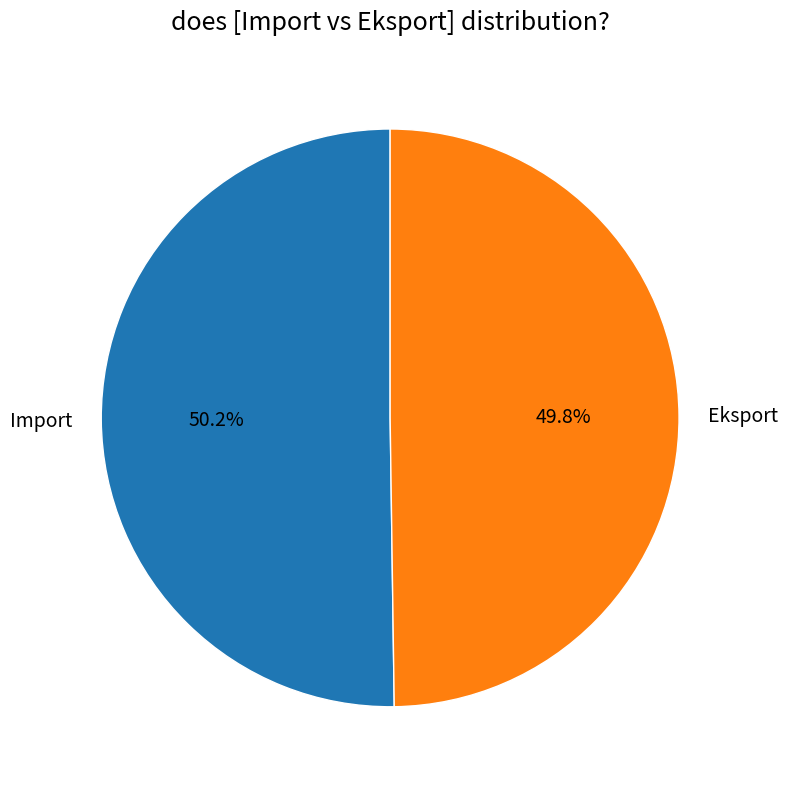

What is the total percentage of Eksport and Import?

100.0%